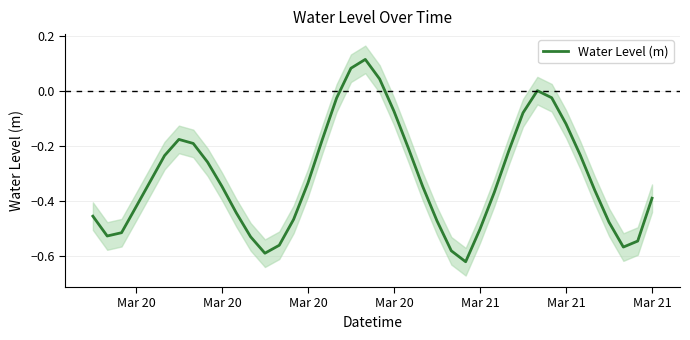

How many data points does each series have?

40